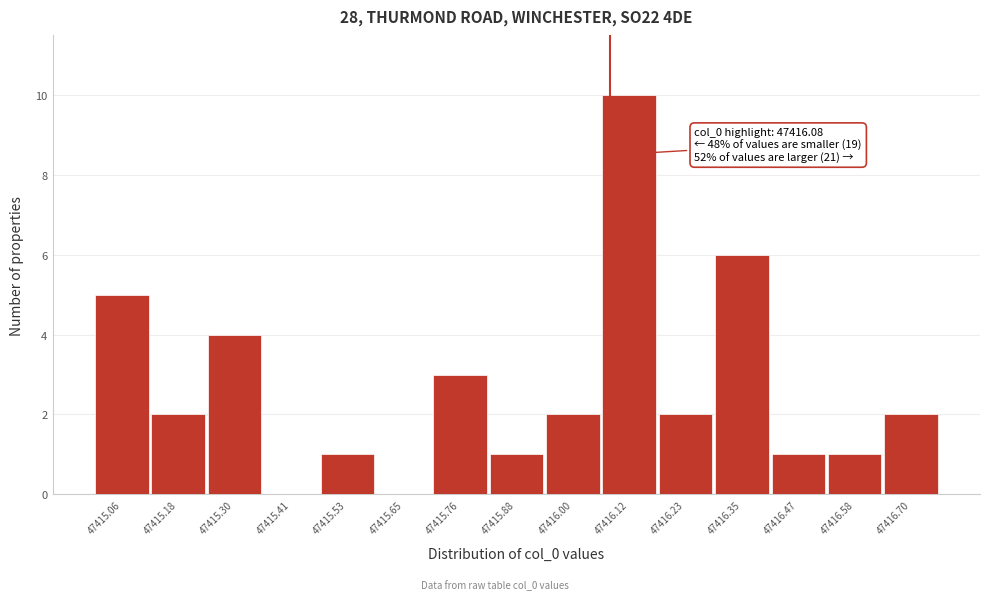

Which range on the x-axis has the tallest bar?

47416.06 to 47416.18